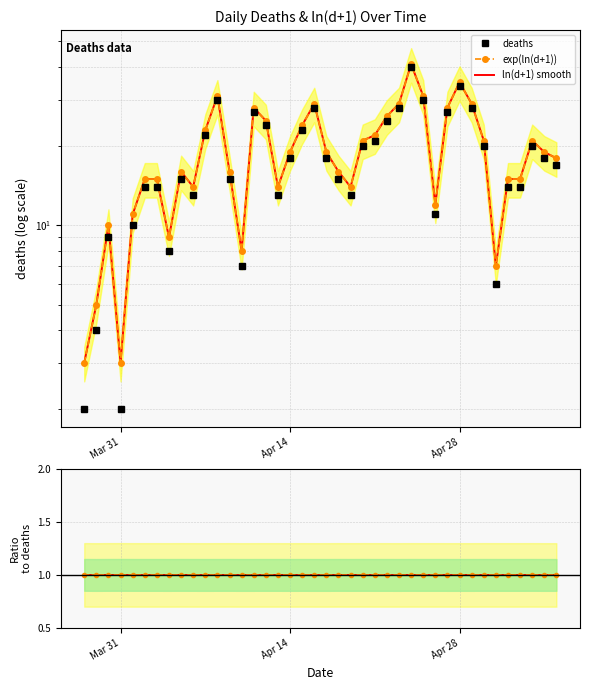

True or false: ln(d+1) smooth and ln(d+1)/ln(d+1) intersect in this chart.

False